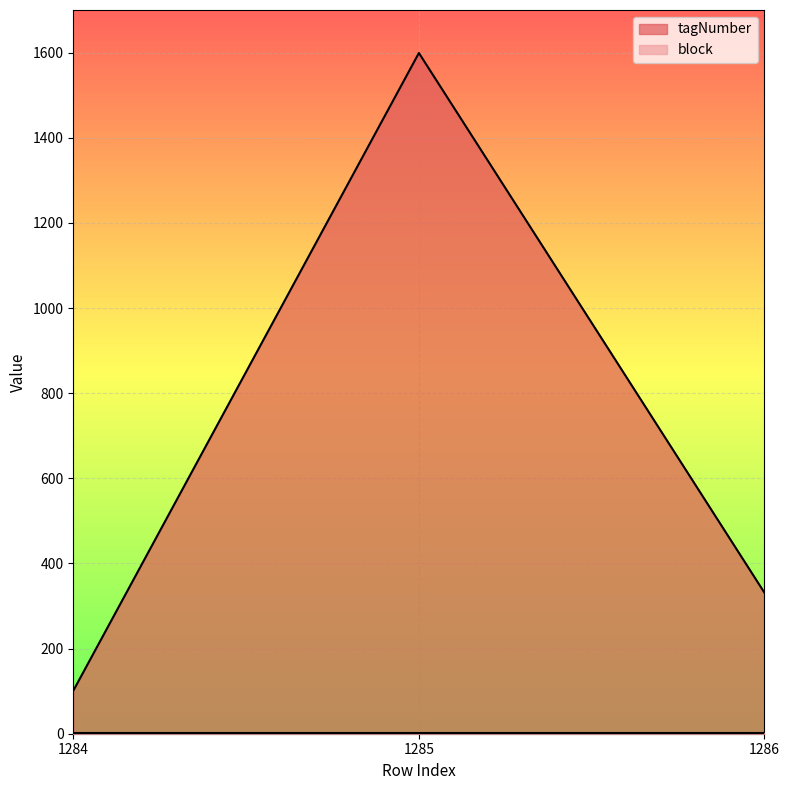

What is the difference between the values at 1284 and 1286?

230